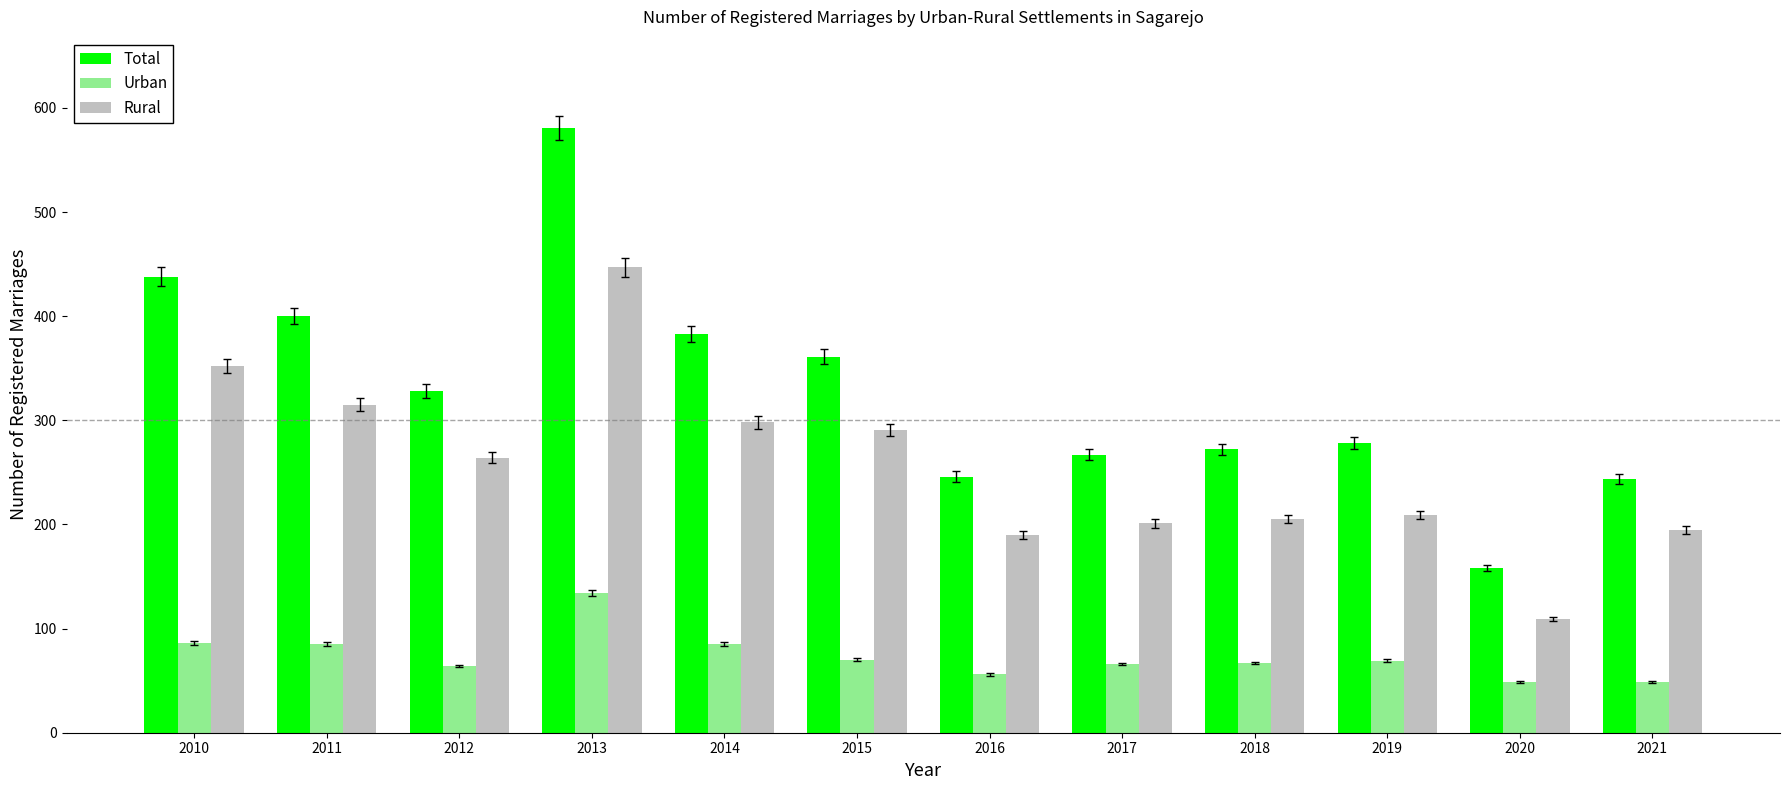

At how many categories does at least one series exceed 441?

1